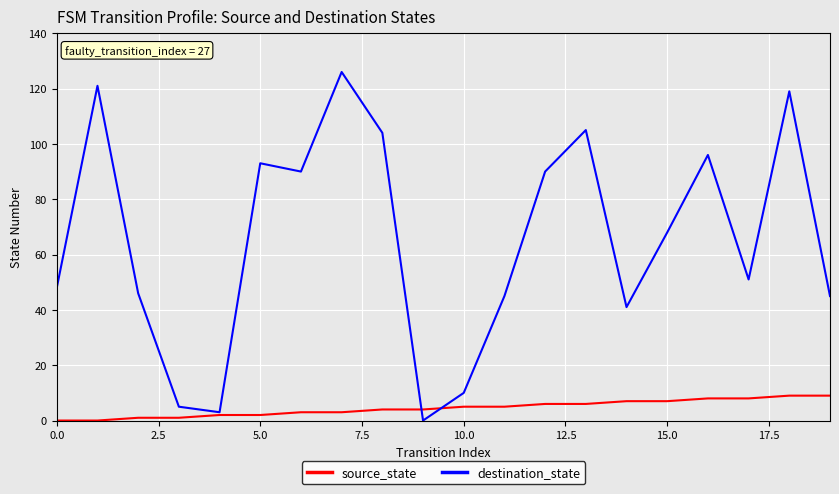

How many values in destination_state are above zero?

19